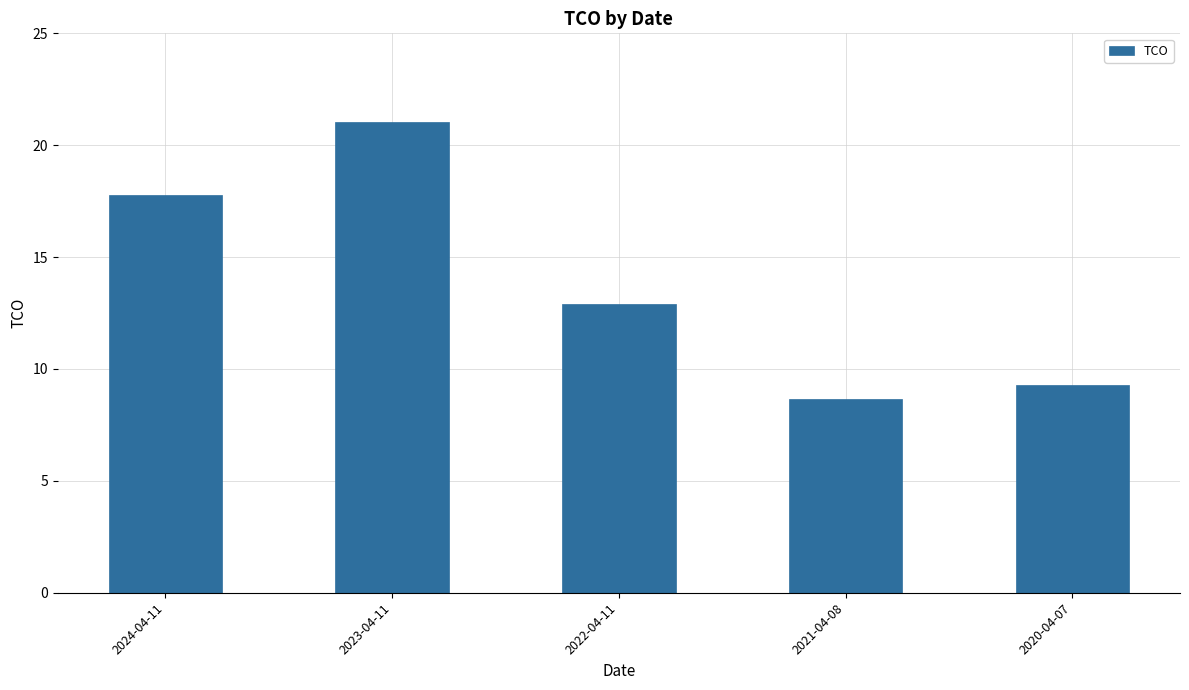

Between 2023-04-11 and 2020-04-07, which is larger?

2023-04-11